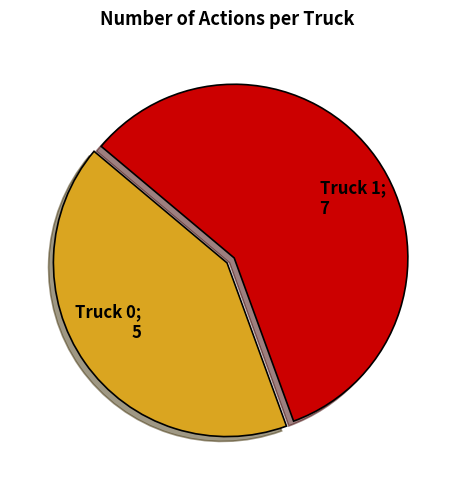

Is there a majority slice in this chart?

Yes